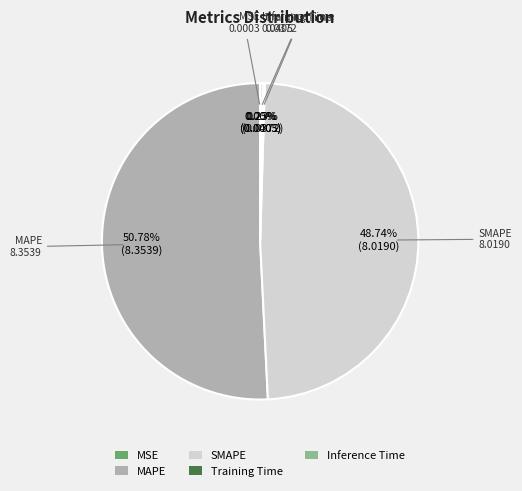

What percentage is the MAPE slice, to the nearest percent?

51%